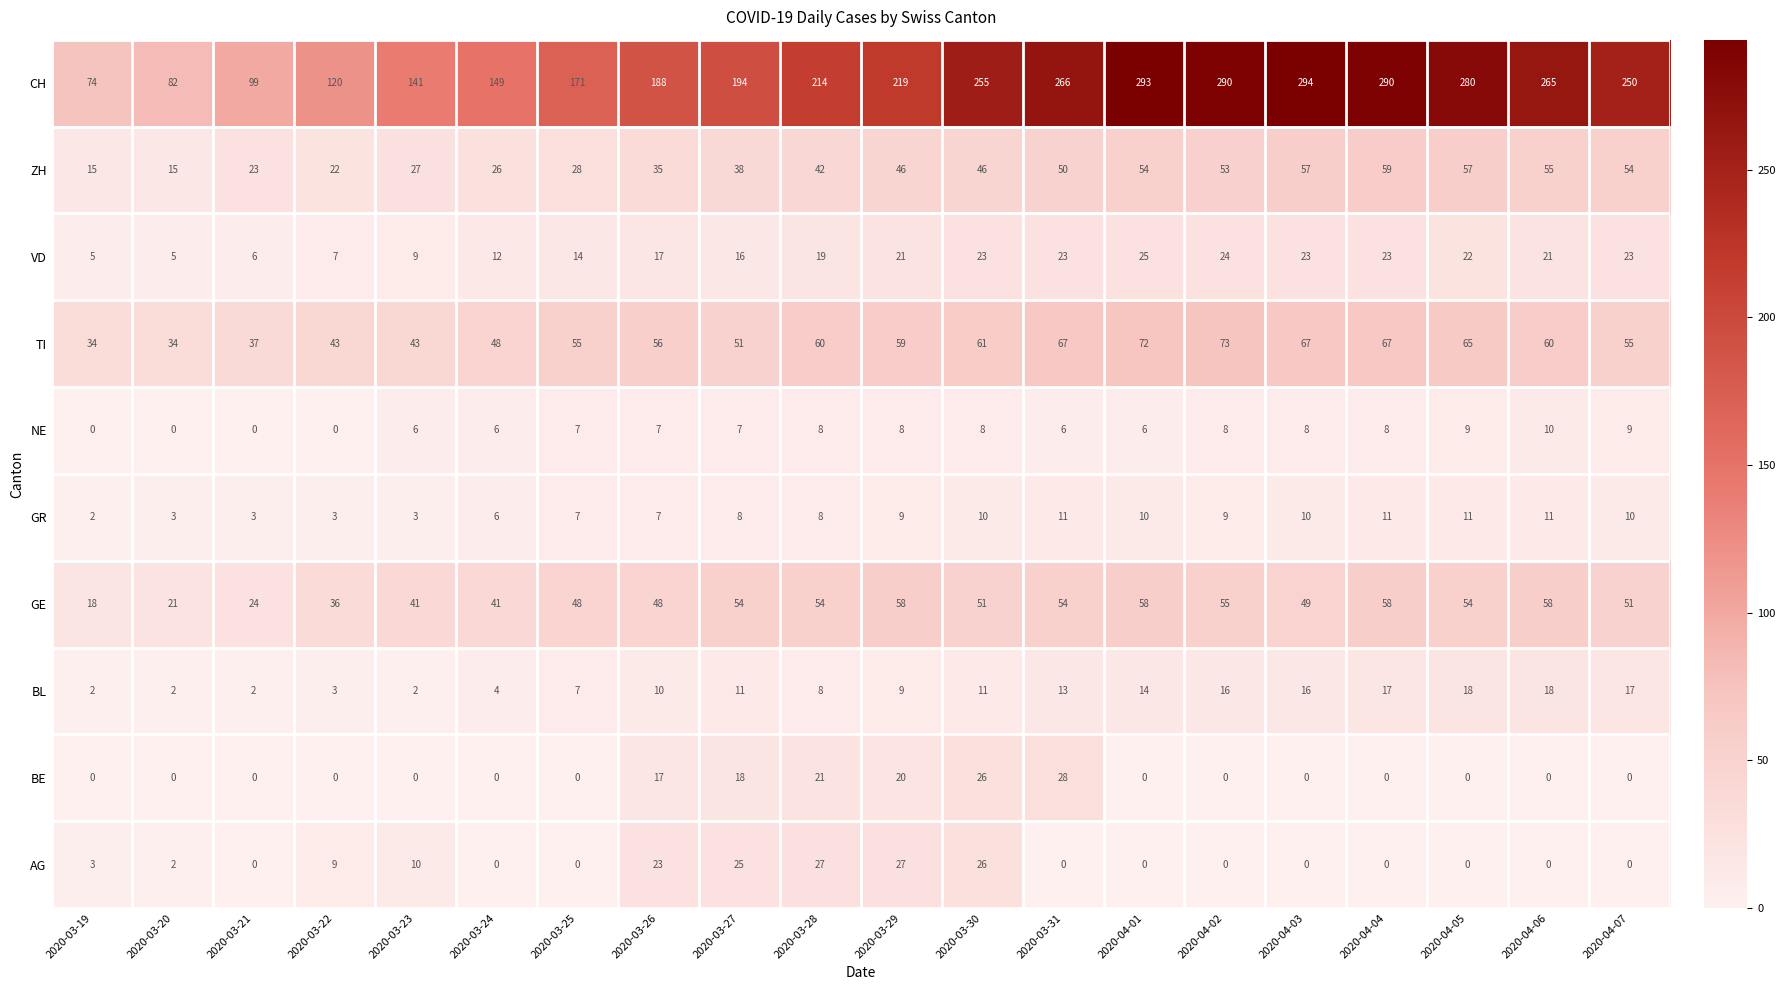

Which series has the largest total across all categories?

CH